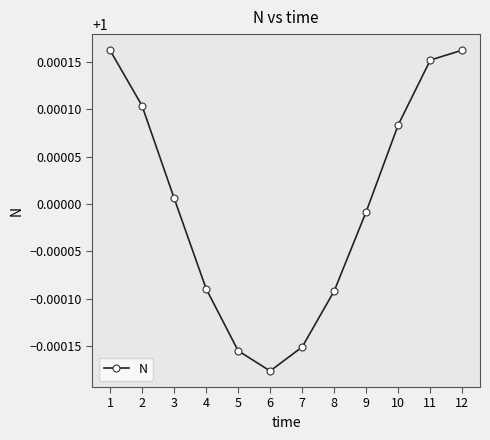

The chart shows a value of 0.5 at 6. True or false?

False